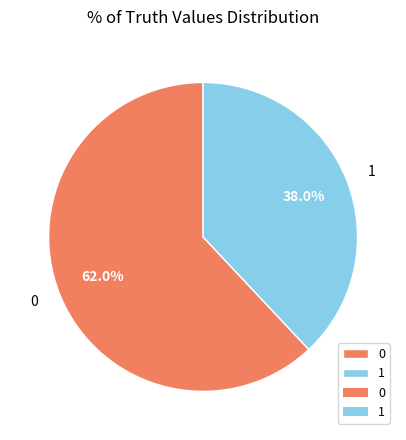

What is the majority slice?

0